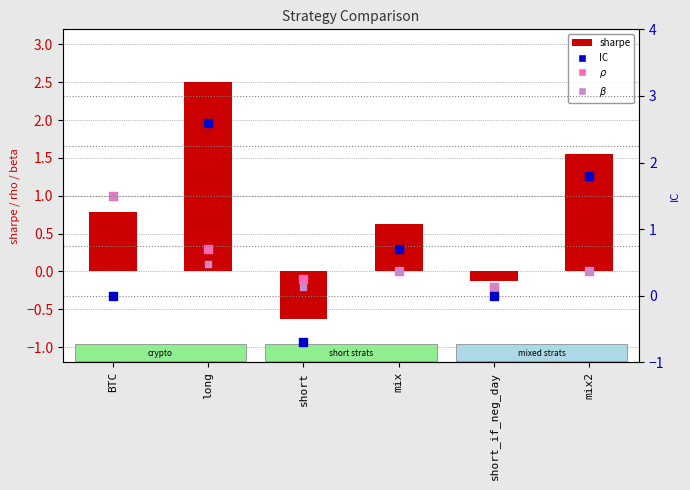

Which series has the largest total across all categories?

sharpe